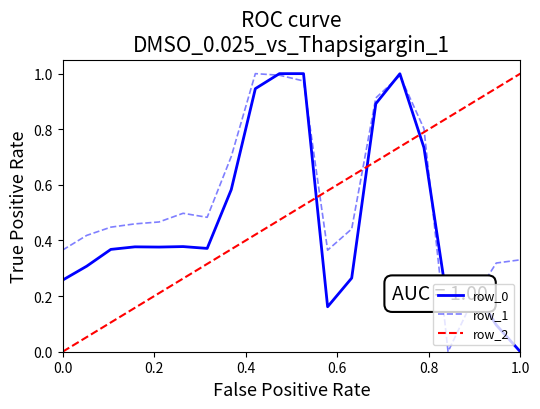

True or false: row_1 has a value of 0.1 at 1.0.

False